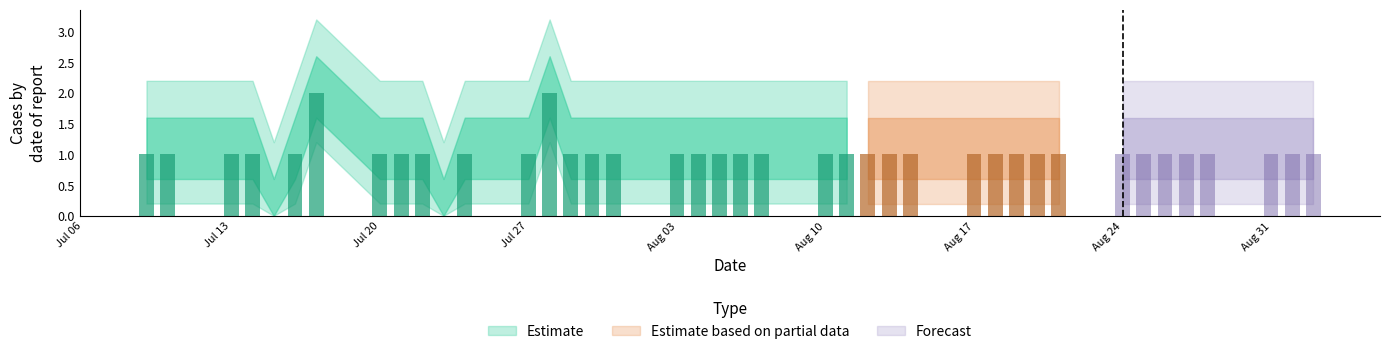

What is the maximum value shown in the chart?

2